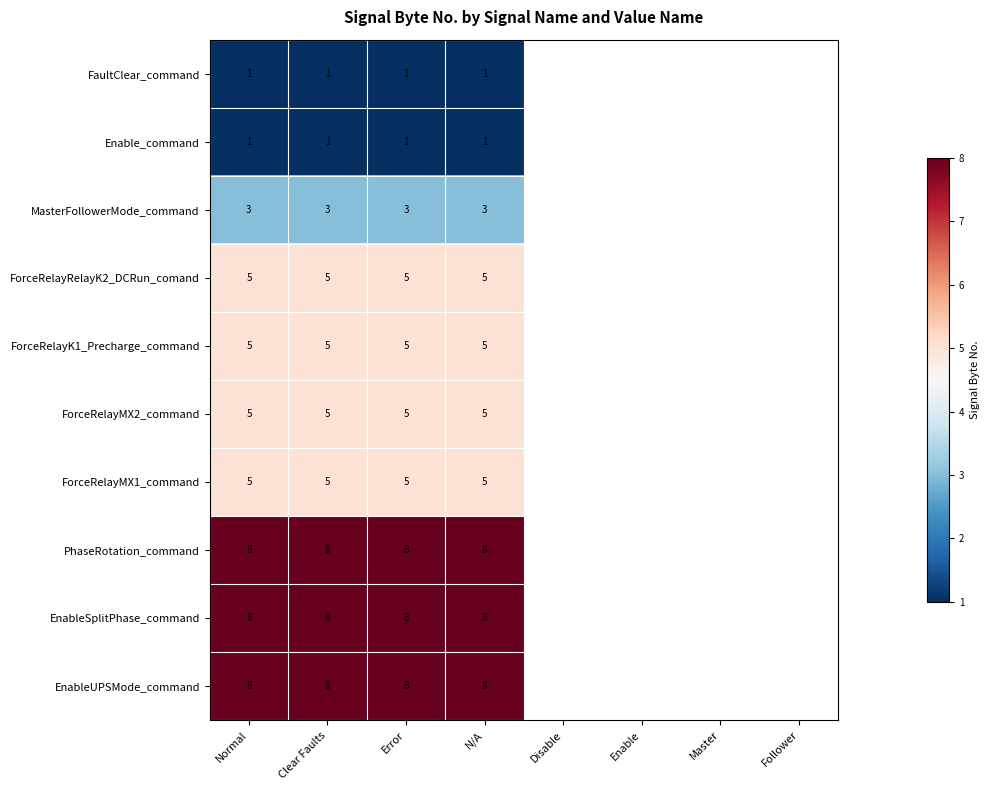

What is the total value across all series at Error?

49